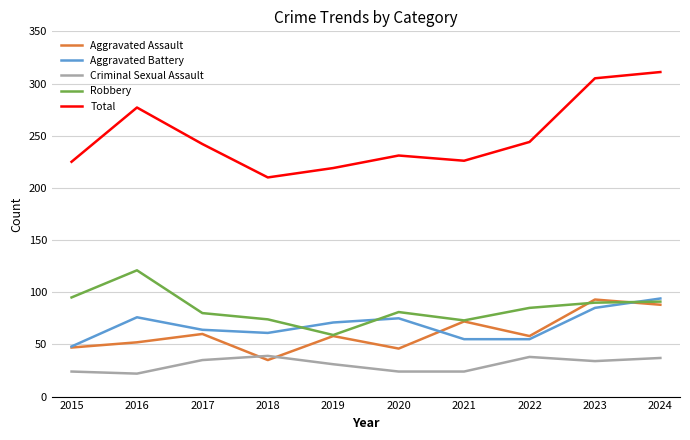

What is the difference between the highest and lowest values at 2018?

175